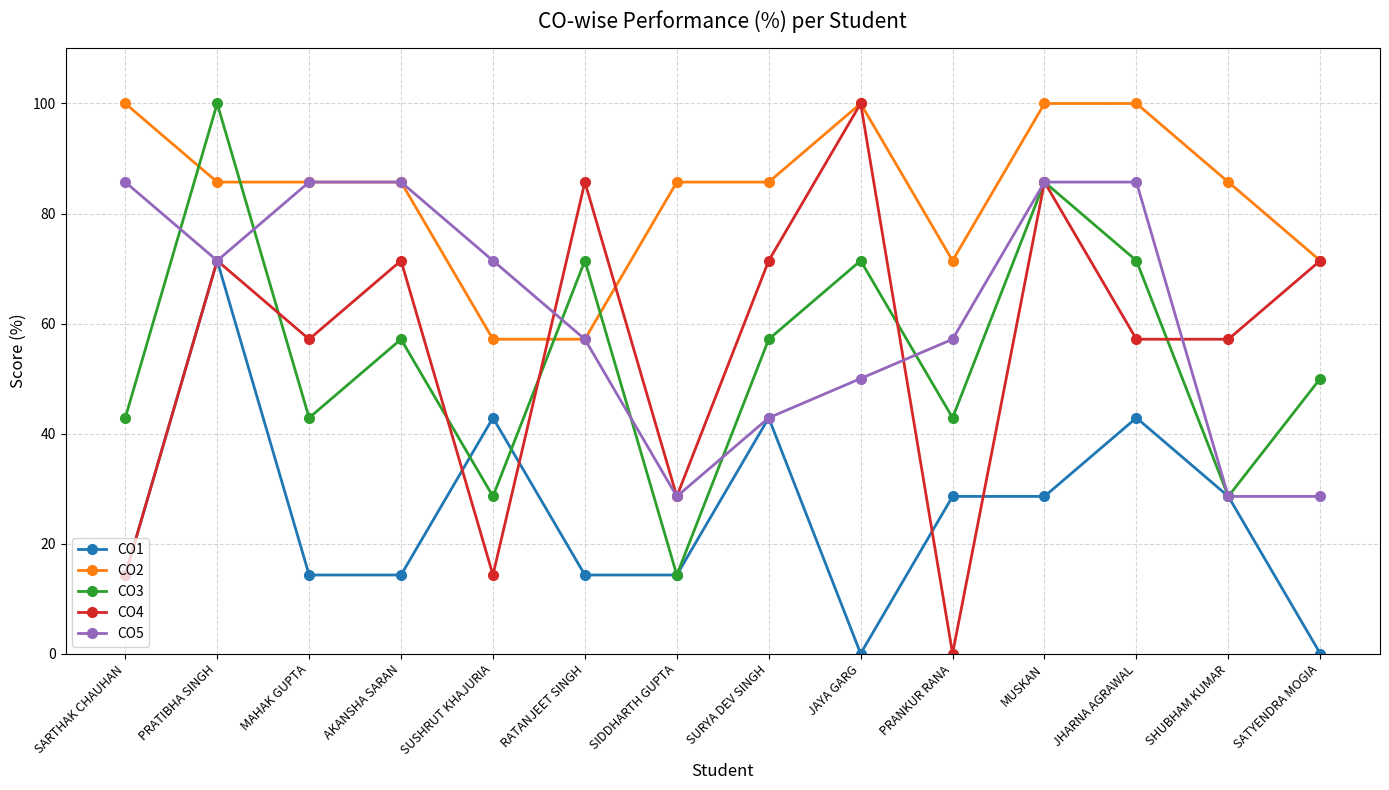

What is the approximate value of CO4 at SIDDHARTH GUPTA?

28.6